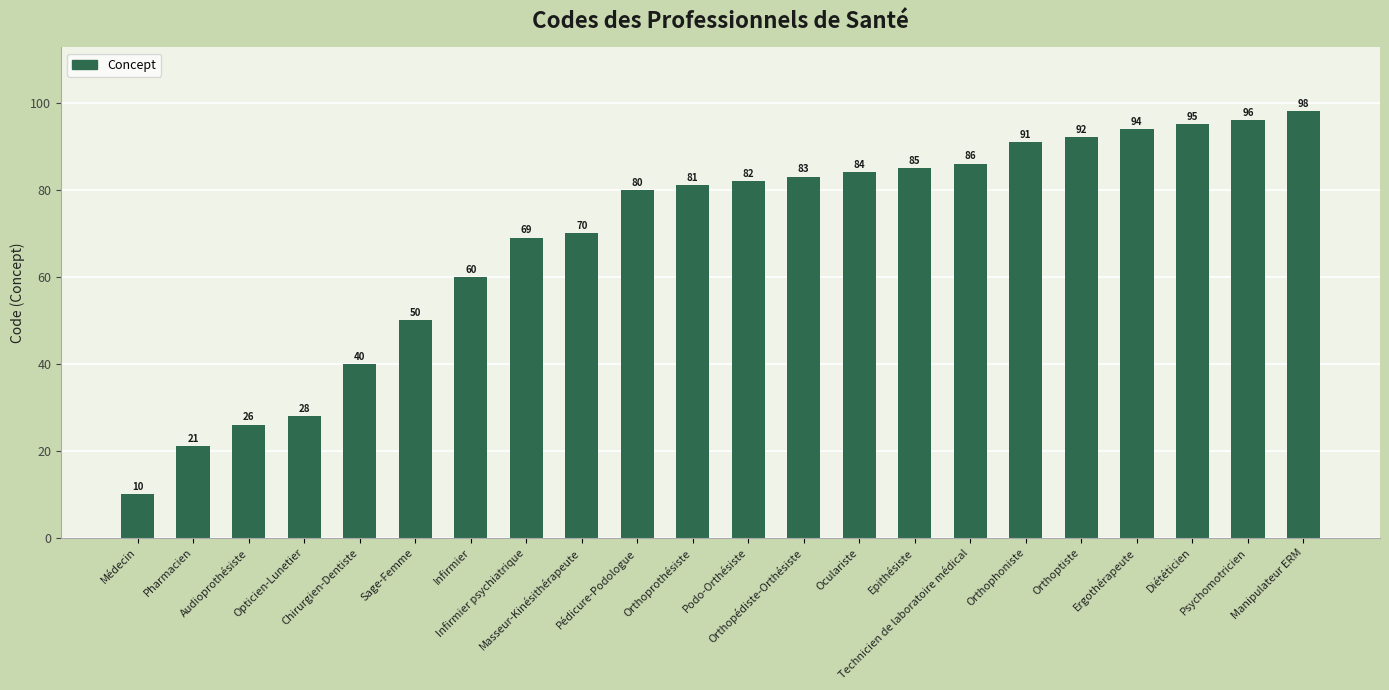

What is the ratio of the value at Psychomotricien to the value at Technicien de laboratoire médical?

1.1